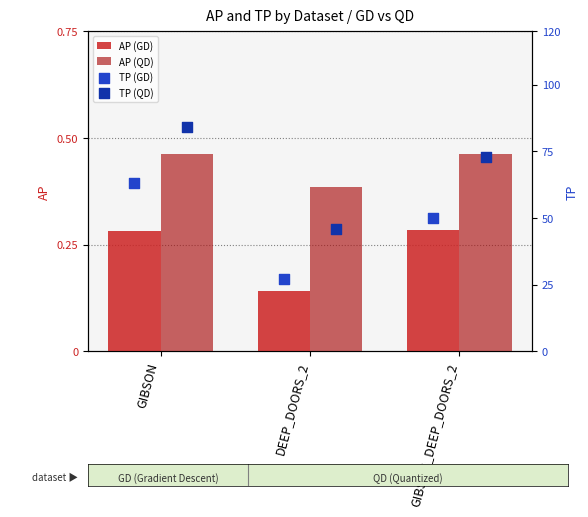

Which series has the largest total across all categories?

TP (QD)